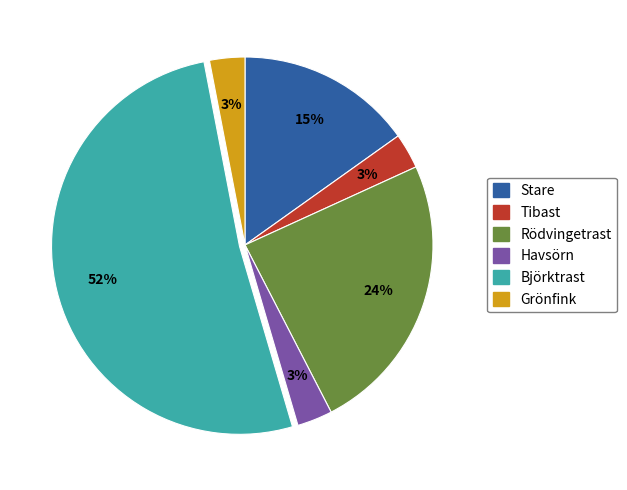

What is the ratio of the value at Stare to the value at Havsörn?

5.0